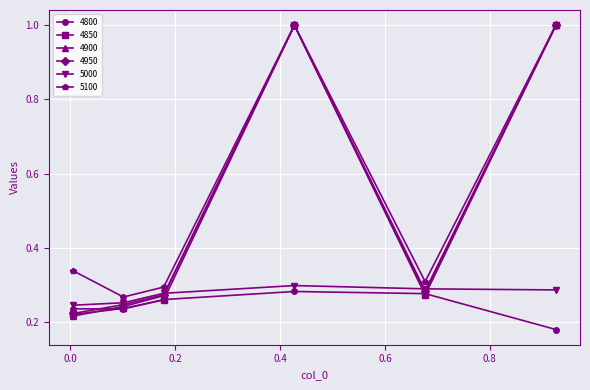

What is the maximum value shown in the chart?

1.0